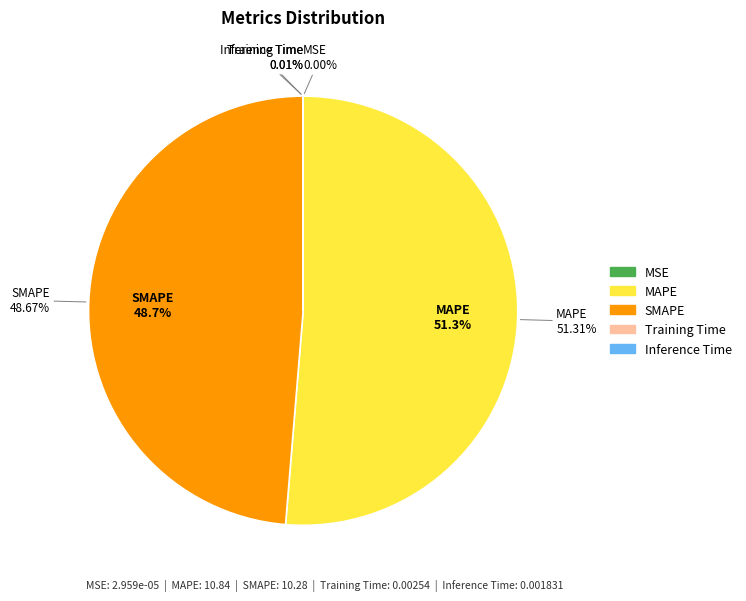

Is Training Time the majority of the pie?

No